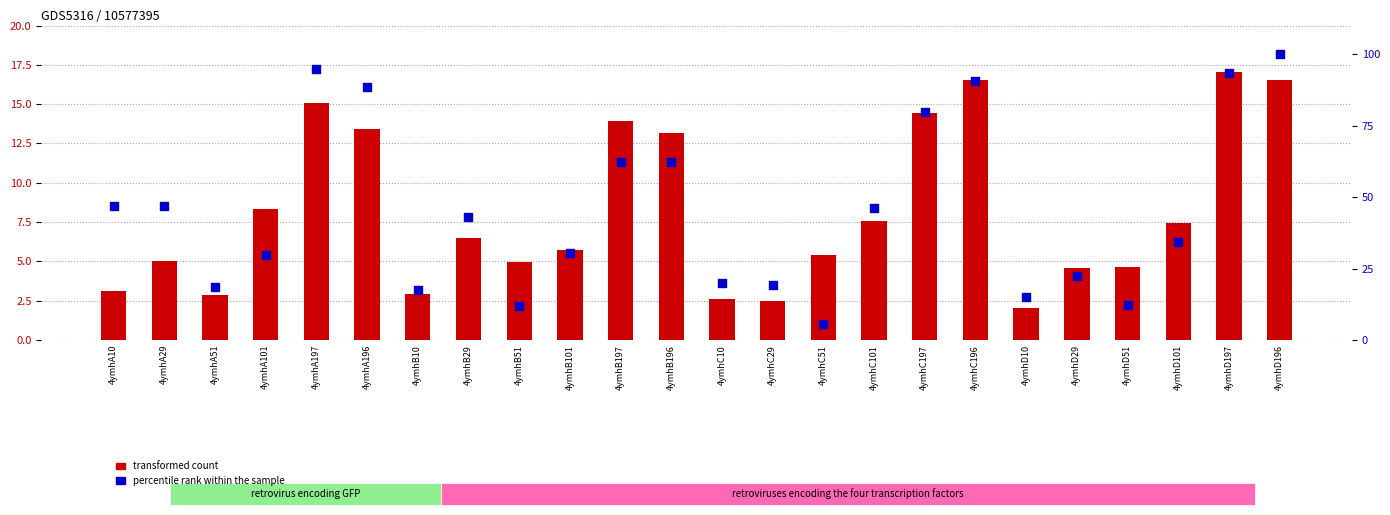

At which category is the sum across all series the highest?

4ymhD196